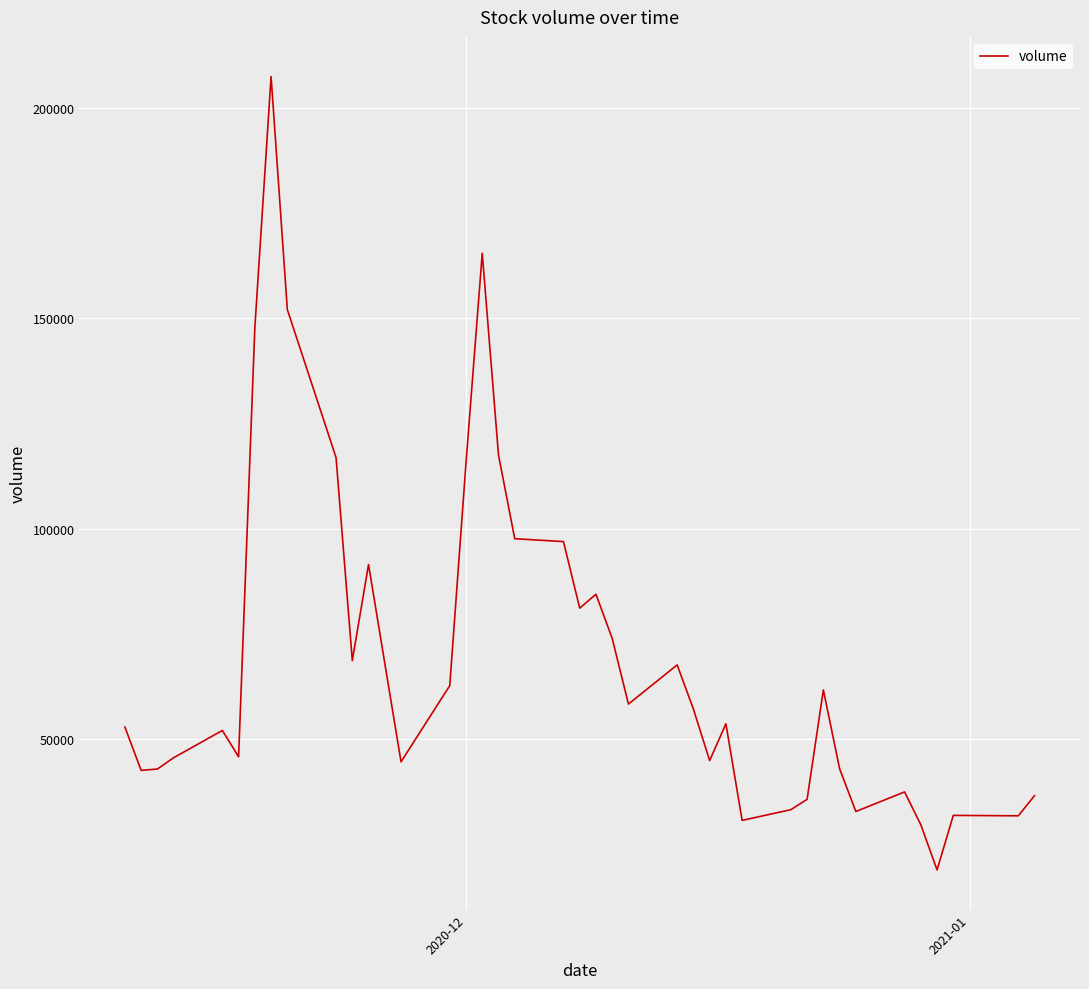

What is the smallest value displayed?

18997.0